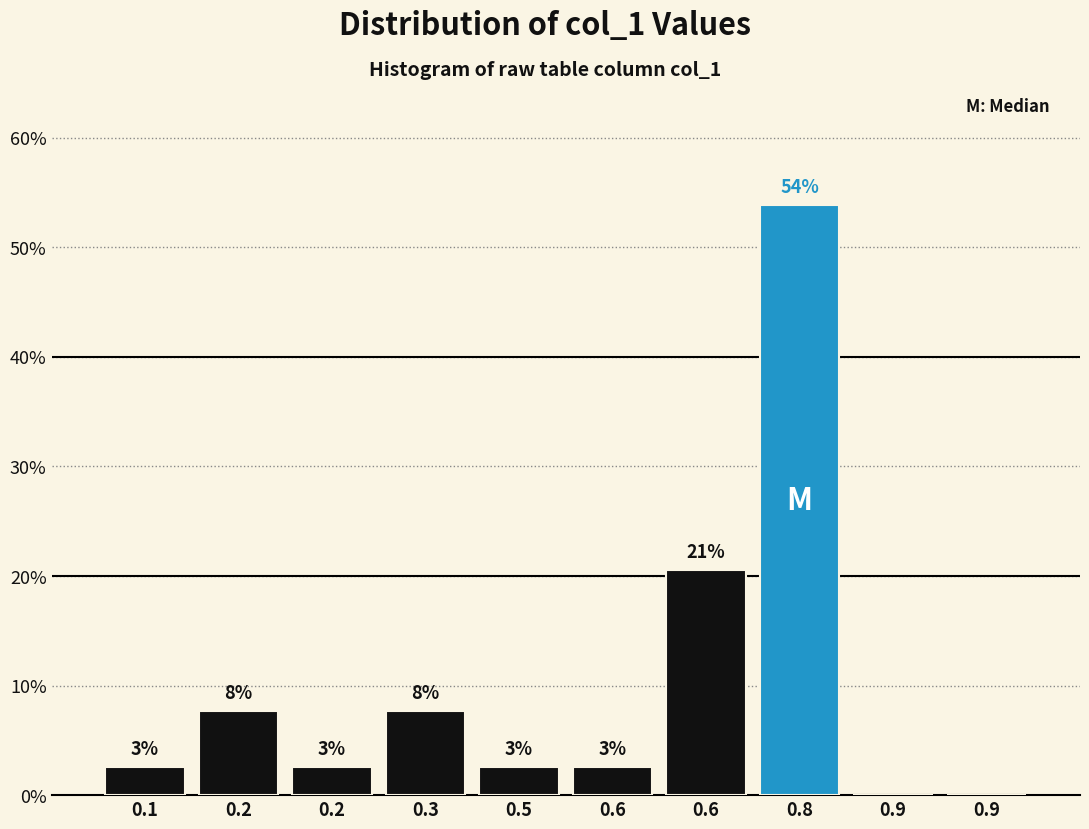

Are the bars horizontal?

No